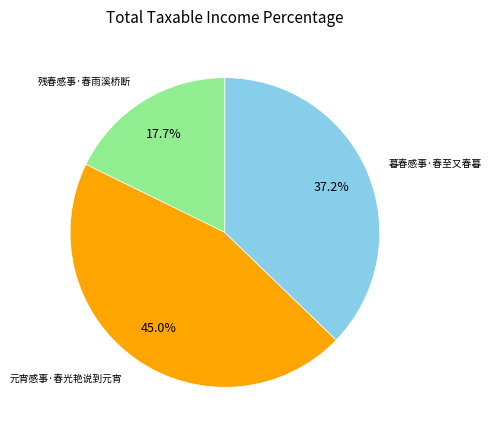

Is there any slice that represents more than half of the pie?

No